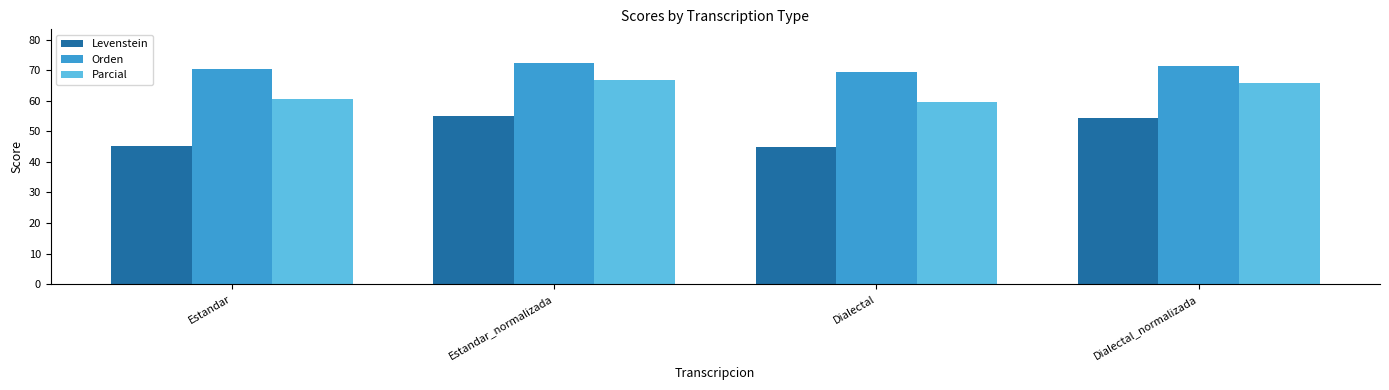

Which series has the largest total across all categories?

Orden